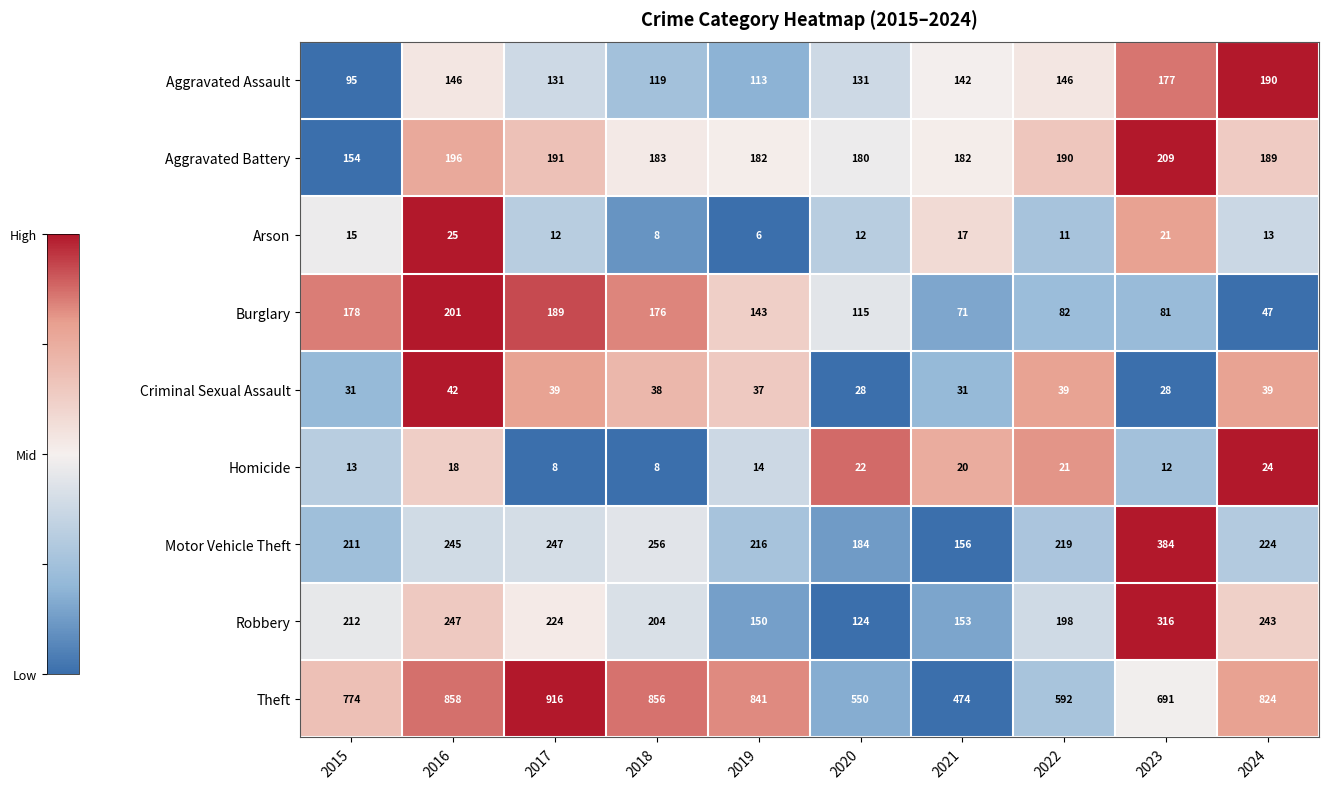

Between 2018 and 2023, which series saw the biggest shift?

Theft